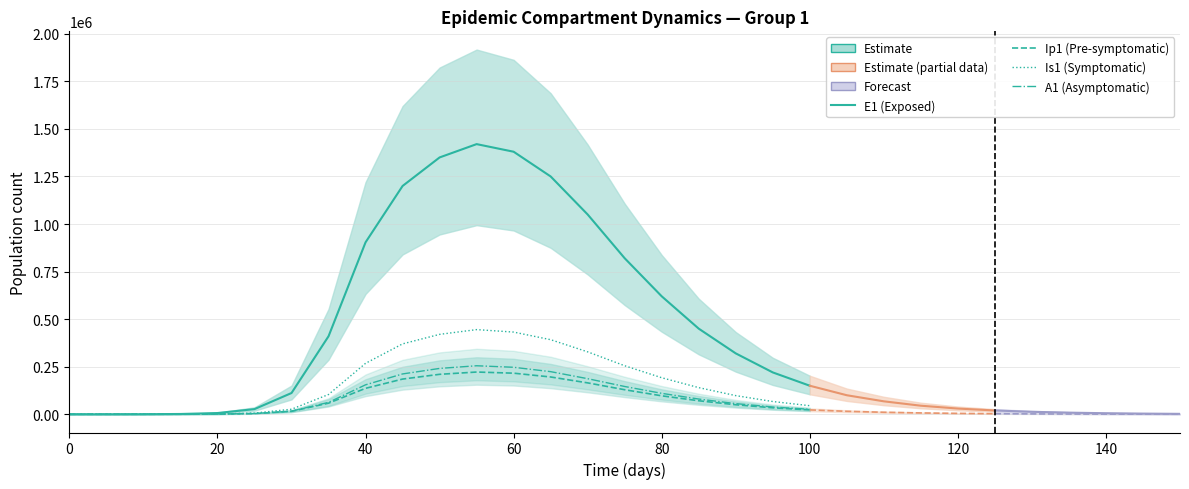

Reading left to right, what are all the values shown in this chart?

E1 (Exposed): 0.0	70.1	355.8	1513.5	6437.0	27194.0	111702.8	410089.2	903921.2	1200000.0	1350000.0	1420000.0	1380000.0	1250000.0	1050000.0	820000.0	620000.0	450000.0	320000.0	220000.0	150000.0
Ip1 (Pre-symptomatic): 0.0	8.5	49.1	208.3	886.2	3749.8	15502.0	58372.4	136396.5	185000.0	210000.0	222000.0	216000.0	196000.0	165000.0	129000.0	97000.0	71000.0	50000.0	34000.0	23000.0
Is1 (Symptomatic): 5.0	11.9	82.3	351.9	1497.7	6351.9	26521.5	103945.6	267818.6	370000.0	420000.0	445000.0	432000.0	392000.0	328000.0	255000.0	192000.0	140000.0	98000.0	67000.0	45000.0
A1 (Asymptomatic): 0.0	7.4	50.7	216.5	921.5	3904.3	16232.2	62547.7	154865.1	212000.0	241000.0	255000.0	247000.0	224000.0	187000.0	146000.0	110000.0	80000.0	56000.0	38000.0	26000.0